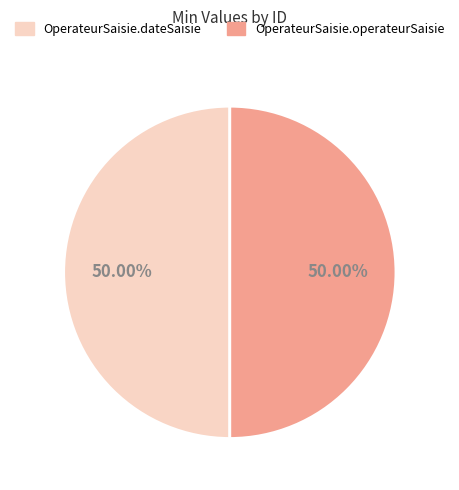

How many segments does this pie chart have?

2